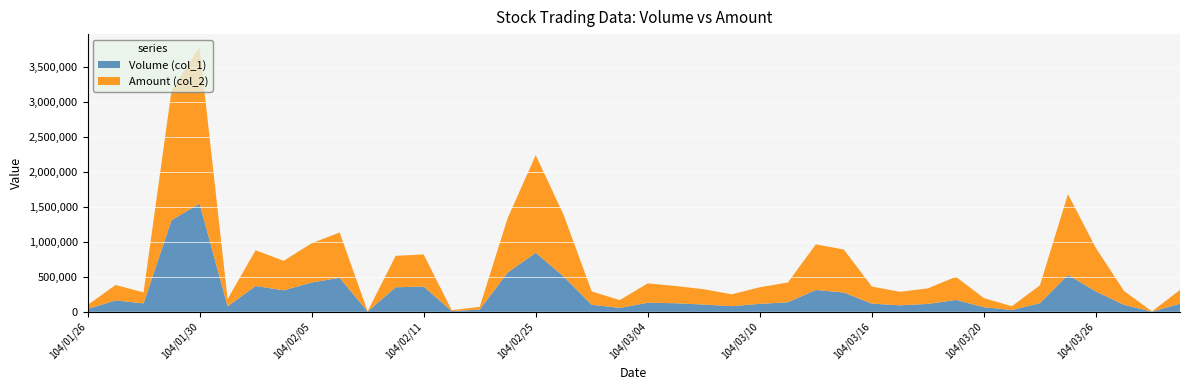

Reading left to right, transcribe all the data shown in this chart.

Volume (col_1): 104/01/26=40000	104/01/27=162000	104/01/28=120000	104/01/29=1308000	104/01/30=1545000	104/02/02=77000	104/02/03=368000	104/02/04=306000	104/02/05=418000	104/02/06=485000	104/02/09=3000	104/02/10=350000	104/02/11=360000	104/02/12=10000	104/02/13=31000	104/02/24=561000	104/02/25=842000	104/02/26=502000	104/03/02=100000	104/03/03=55000	104/03/04=129000	104/03/05=122000	104/03/06=103000	104/03/09=80000	104/03/10=113000	104/03/11=136000	104/03/12=311000	104/03/13=275000	104/03/16=116000	104/03/17=92000	104/03/18=112000	104/03/19=169000	104/03/20=65000	104/03/23=25000	104/03/24=122000	104/03/25=526000	104/03/26=290000	104/03/27=99000	104/03/30=2000	104/03/31=115000
Amount (col_2): 104/01/26=55450	104/01/27=220780	104/01/28=157400	104/01/29=1852180	104/01/30=2230380	104/02/02=103790	104/02/03=510600	104/02/04=421590	104/02/05=560180	104/02/06=647500	104/02/09=3900	104/02/10=448500	104/02/11=459200	104/02/12=12600	104/02/13=39210	104/02/24=777740	104/02/25=1394160	104/02/26=878050	104/03/02=190460	104/03/03=111650	104/03/04=276790	104/03/05=245350	104/03/06=219190	104/03/09=169200	104/03/10=237290	104/03/11=281700	104/03/12=651860	104/03/13=613930	104/03/16=244500	104/03/17=192750	104/03/18=222120	104/03/19=330200	104/03/20=130000	104/03/23=54320	104/03/24=256340	104/03/25=1153490	104/03/26=619240	104/03/27=199020	104/03/30=3560	104/03/31=196950